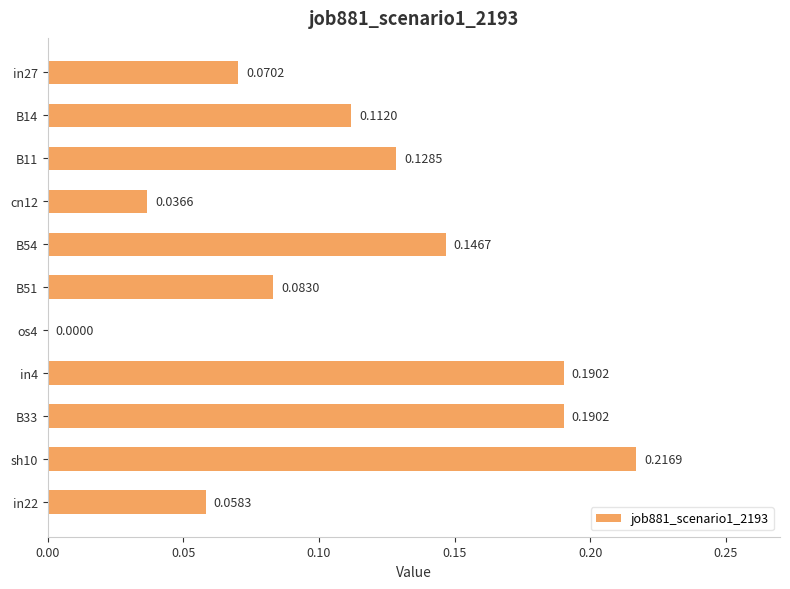

What is the change in value from cn12 to B33?

+0.2